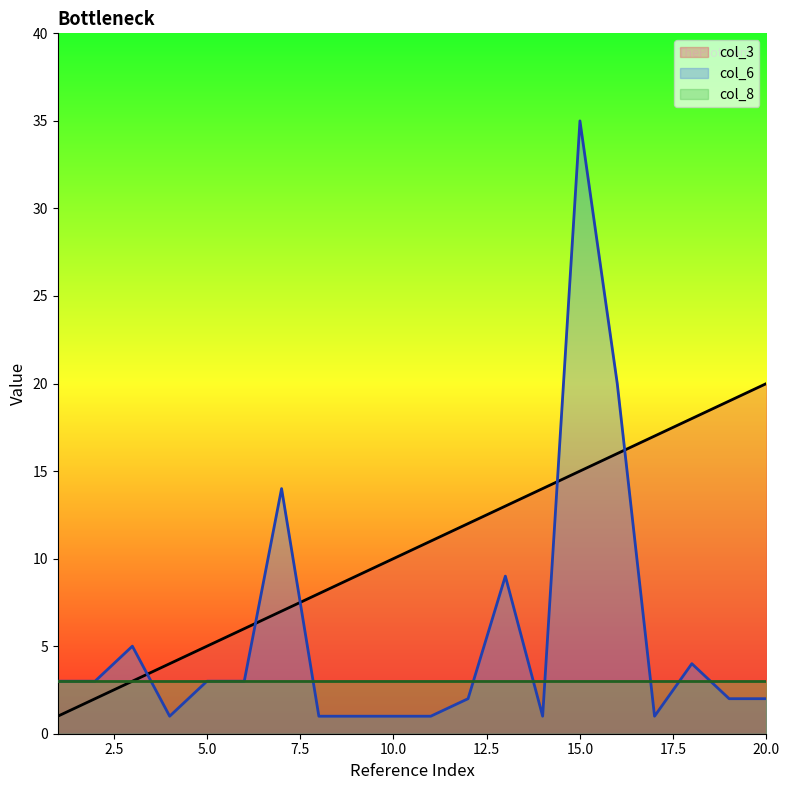

Which series has the widest spread of values?

col_6